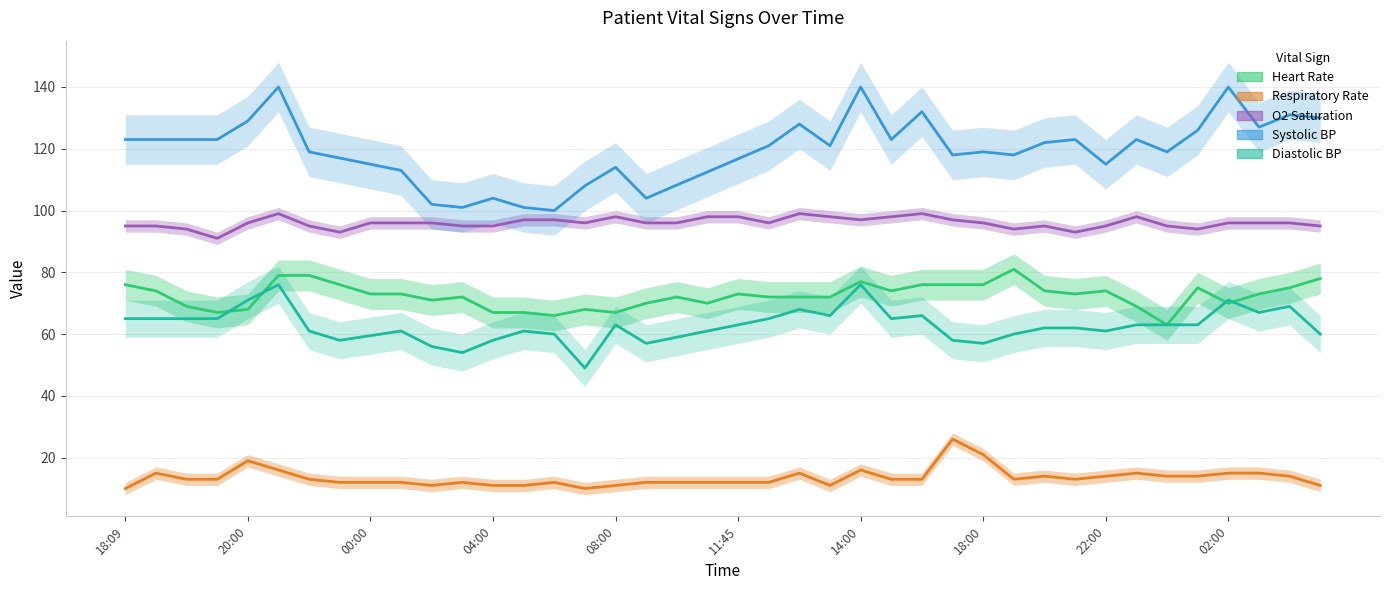

In O2 Saturation, how many points are higher than both neighbors (excluding endpoints)?

6